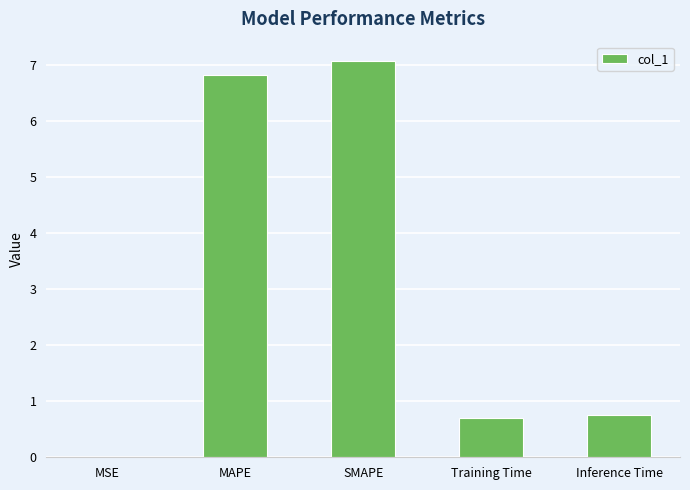

What is the approximate value at SMAPE?

7.1